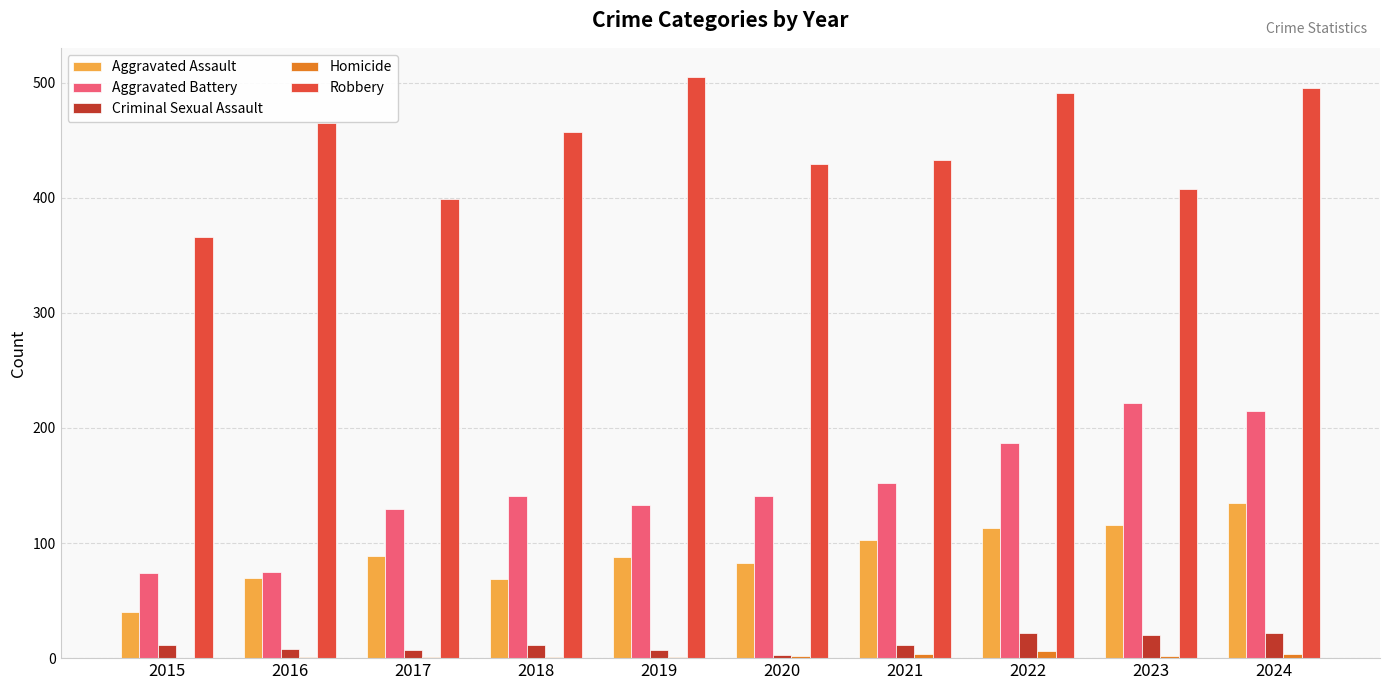

What is the highest value of the Aggravated Assault series?

135